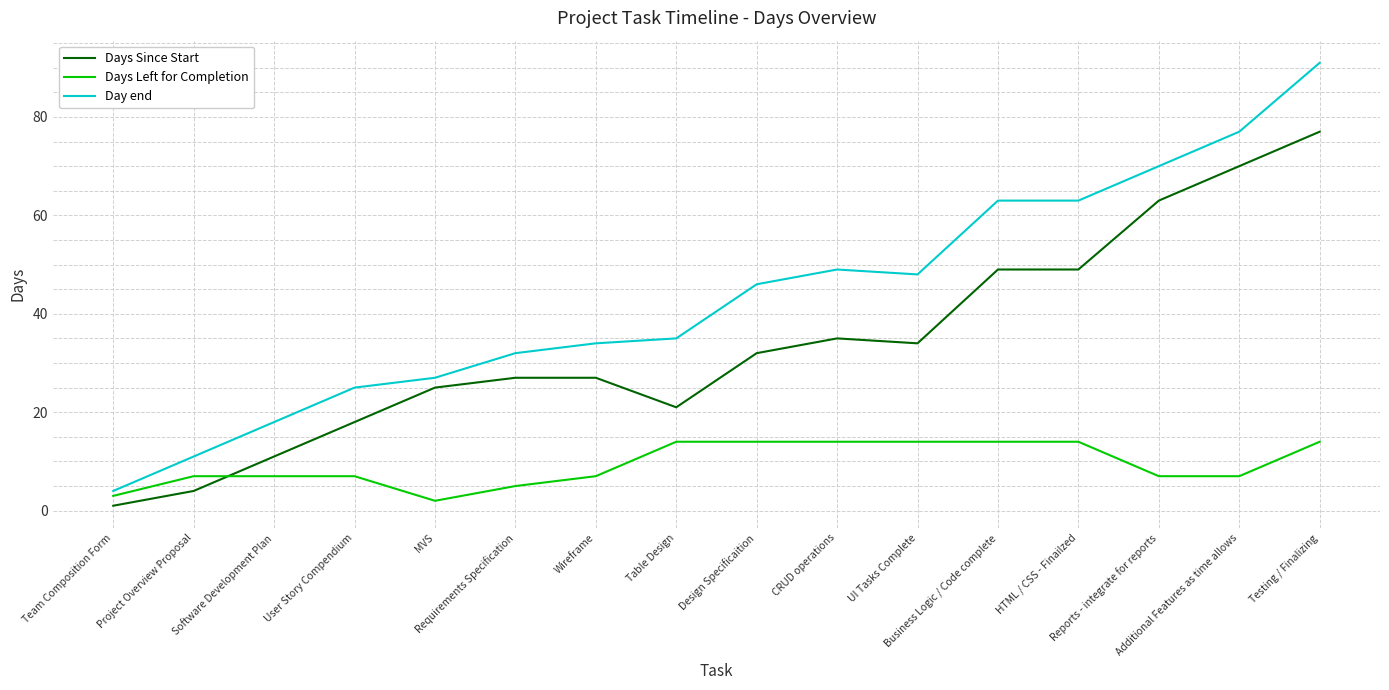

True or false: Day end and Days Since Start cross at least once.

False